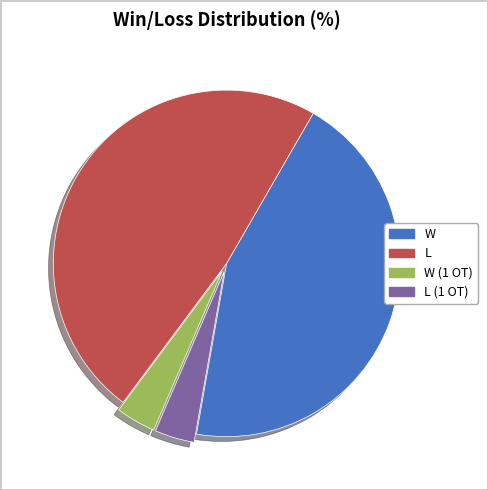

What is the ratio of the value at W to the value at L?

0.9